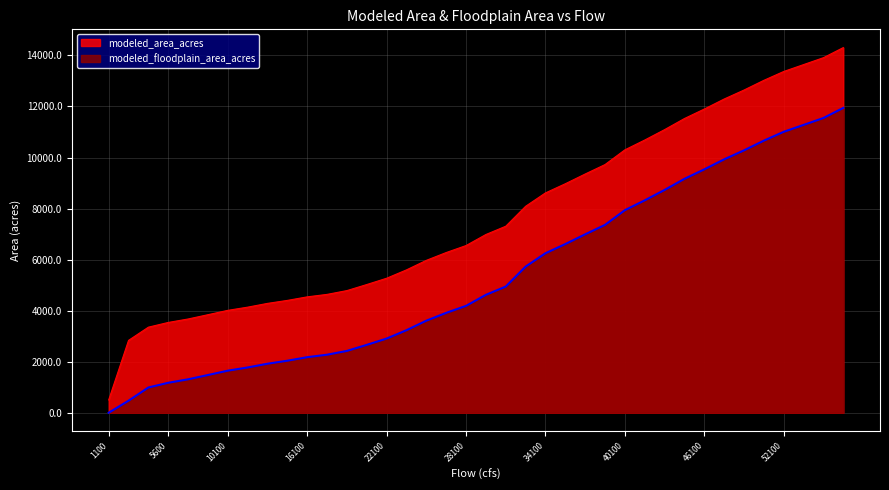

Which has a higher value, 19100 or 2600?

19100